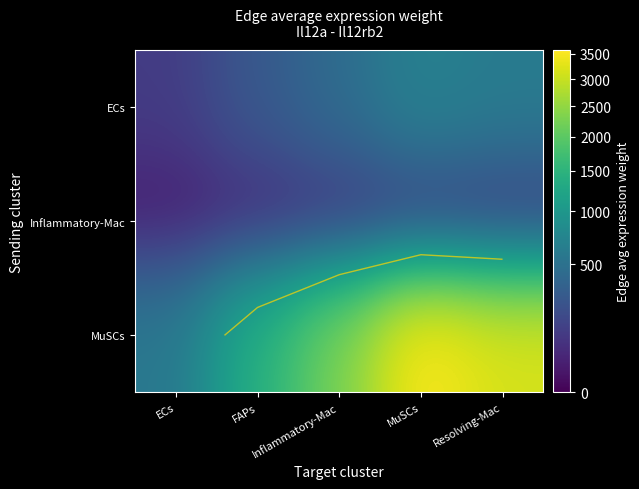

Which category has the highest value in the Inflammatory-Mac series?

MuSCs